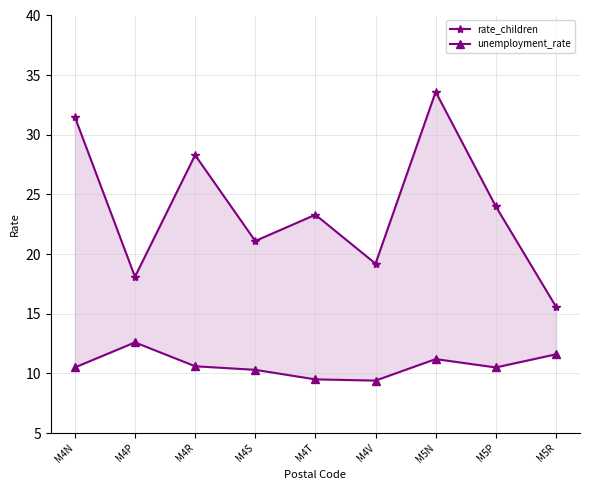

Is the value of rate_children at M5N greater than the value of unemployment_rate at M5P?

Yes